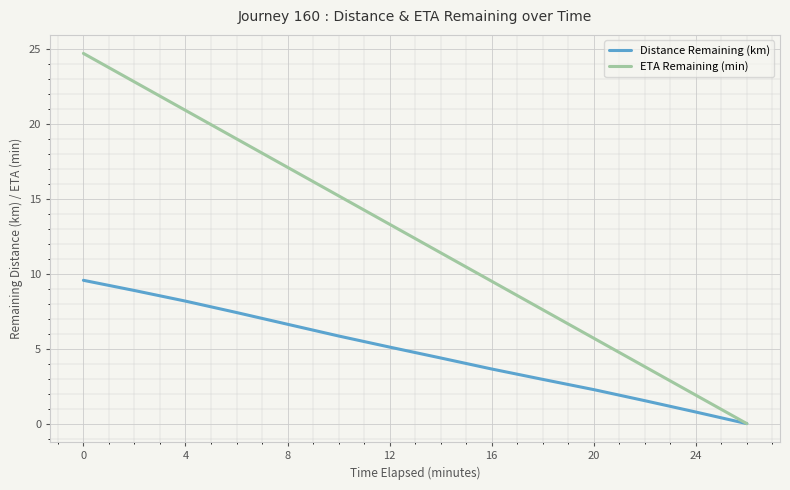

Is this an area chart (filled region under the line)?

No